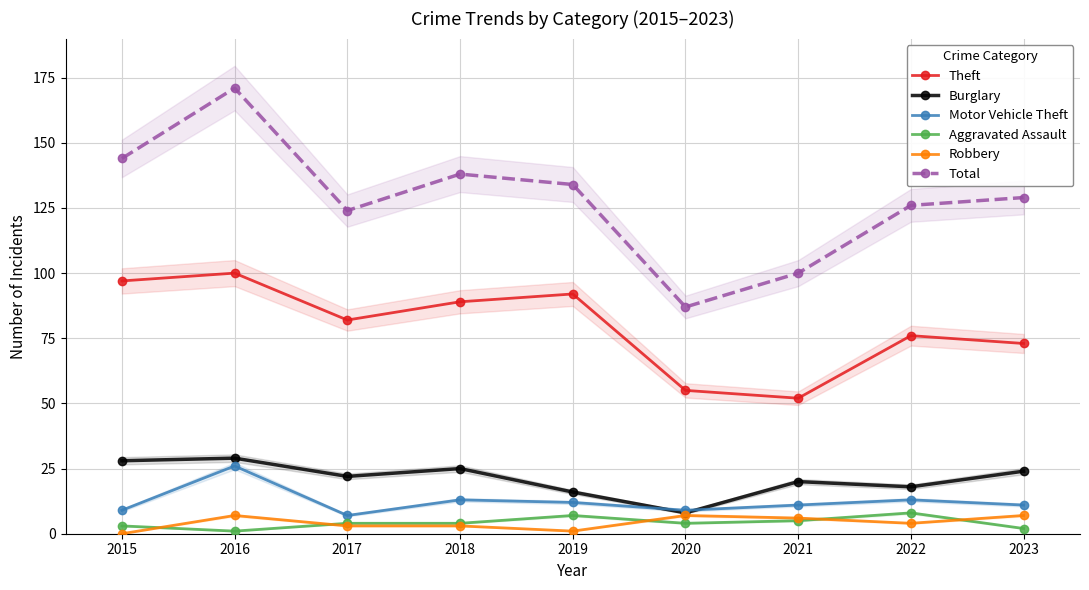

True or false: Burglary and Theft cross at least once.

False